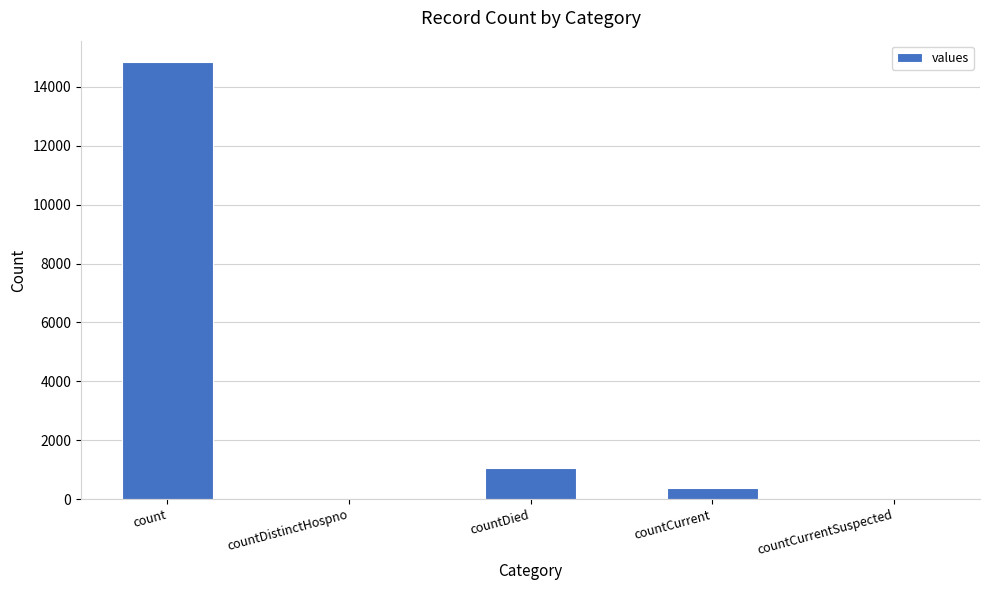

Which has a higher value, countDistinctHospno or countCurrent?

countCurrent